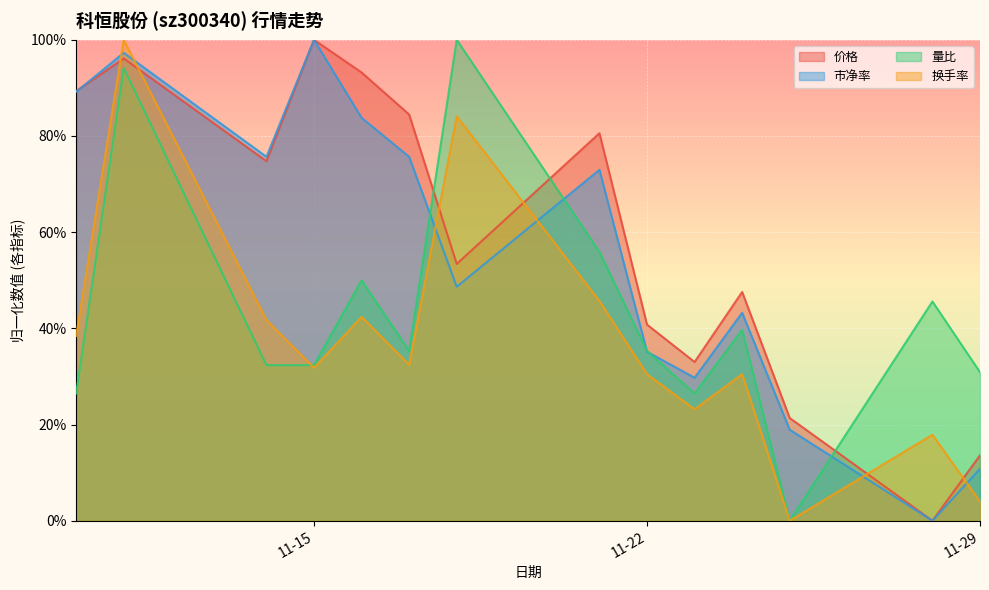

What is the value of the 价格 point at the 11th from the left?

0.5